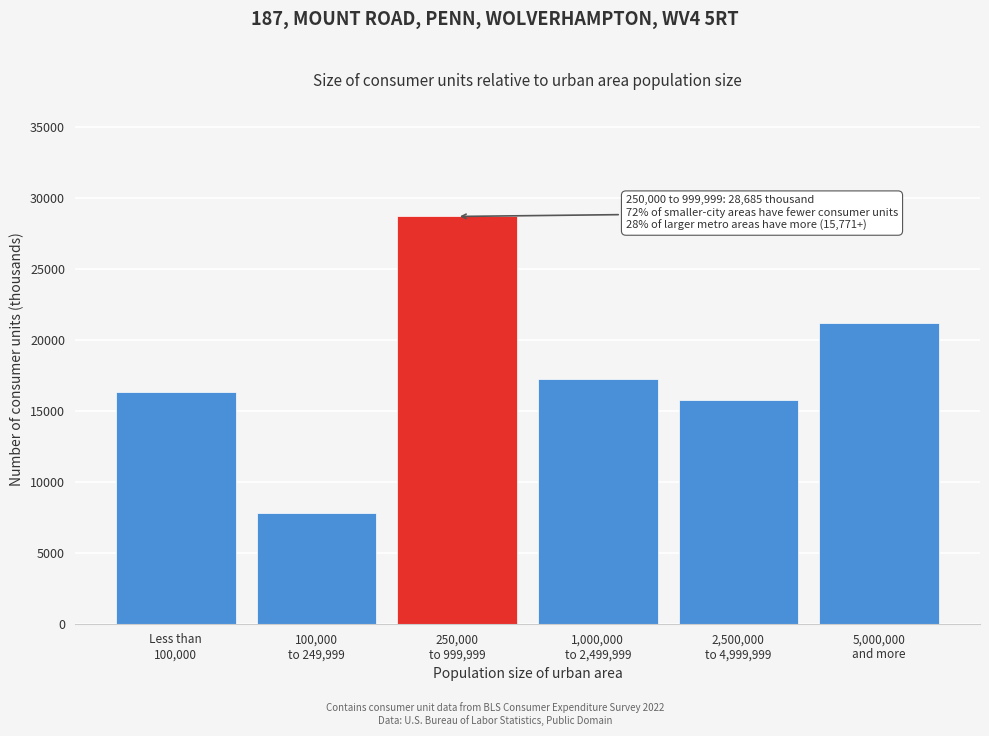

Reading left to right, extract all data points from this chart.

16299	7796	28685	17264	15771	21201